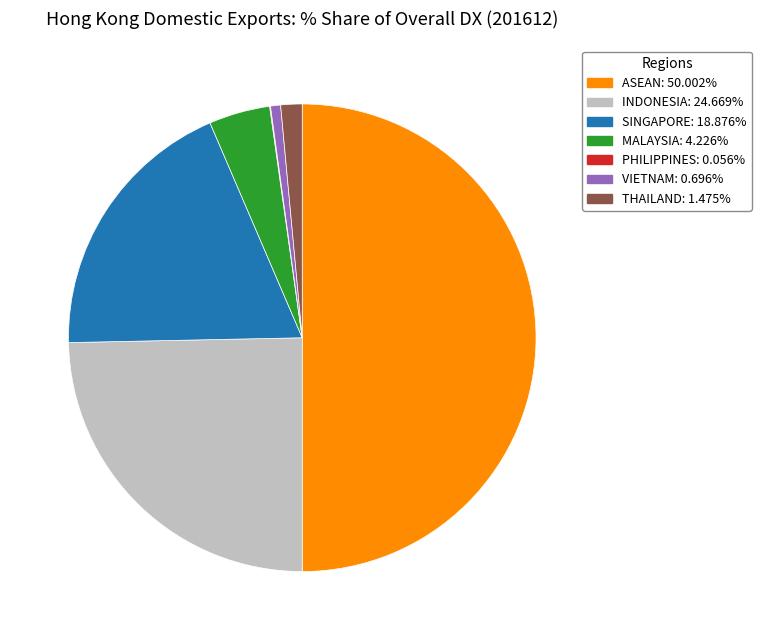

Combined, do VIETNAM and INDONESIA account for over 50%?

No